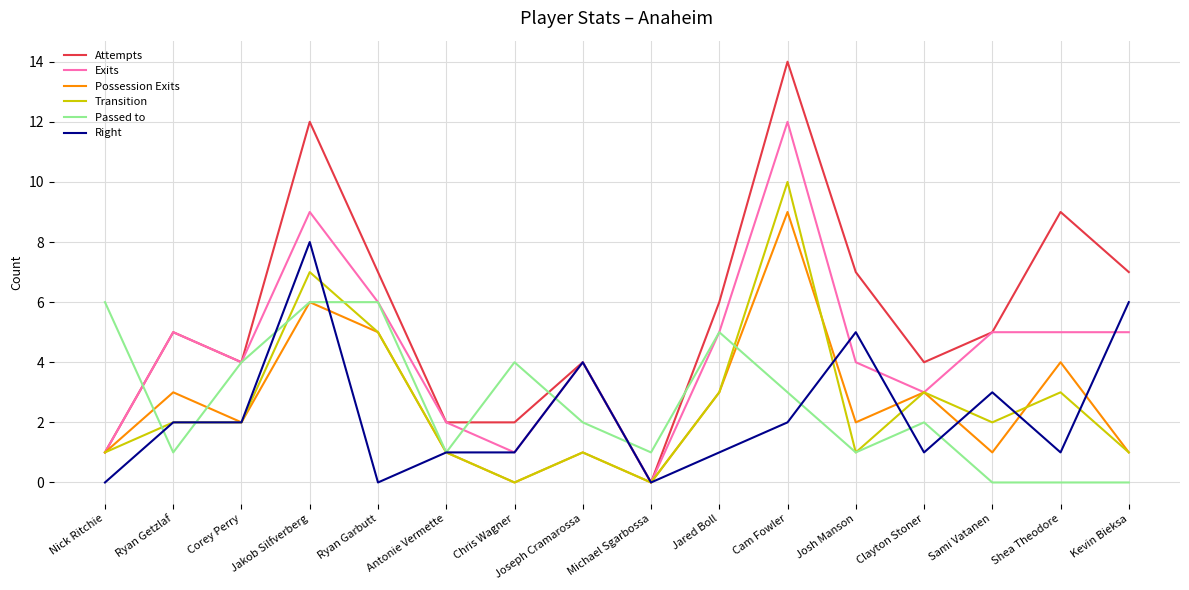

How many lines are shown in the chart?

6